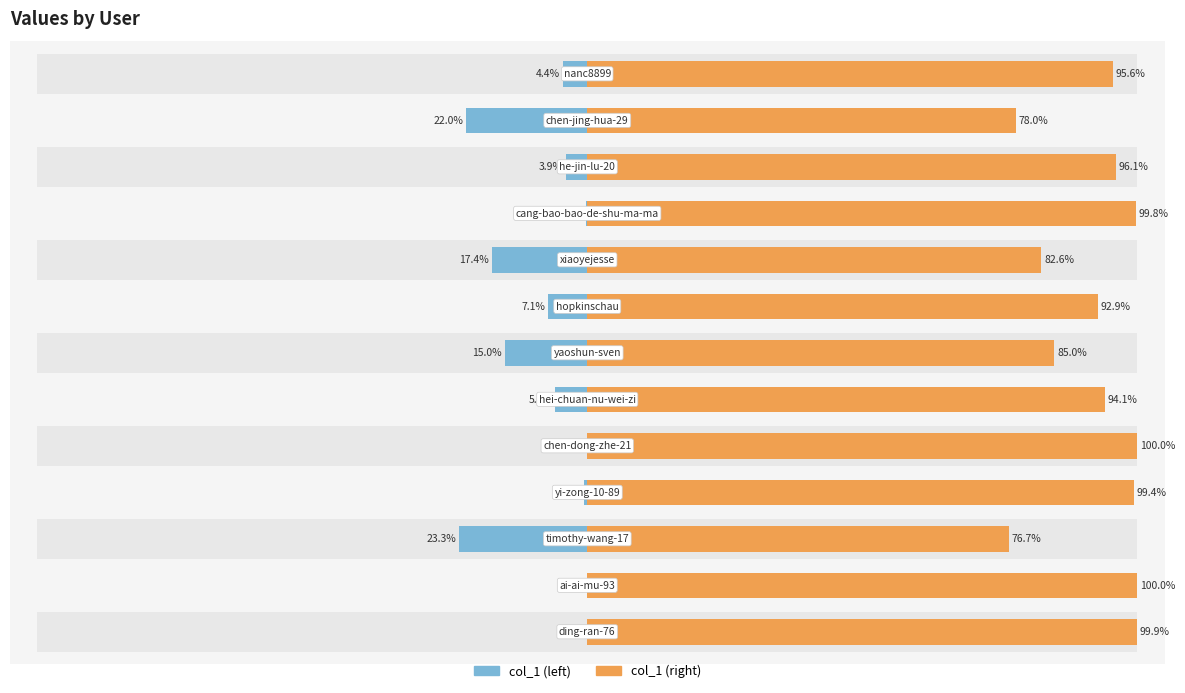

What is the maximum value shown in the chart?

100.0